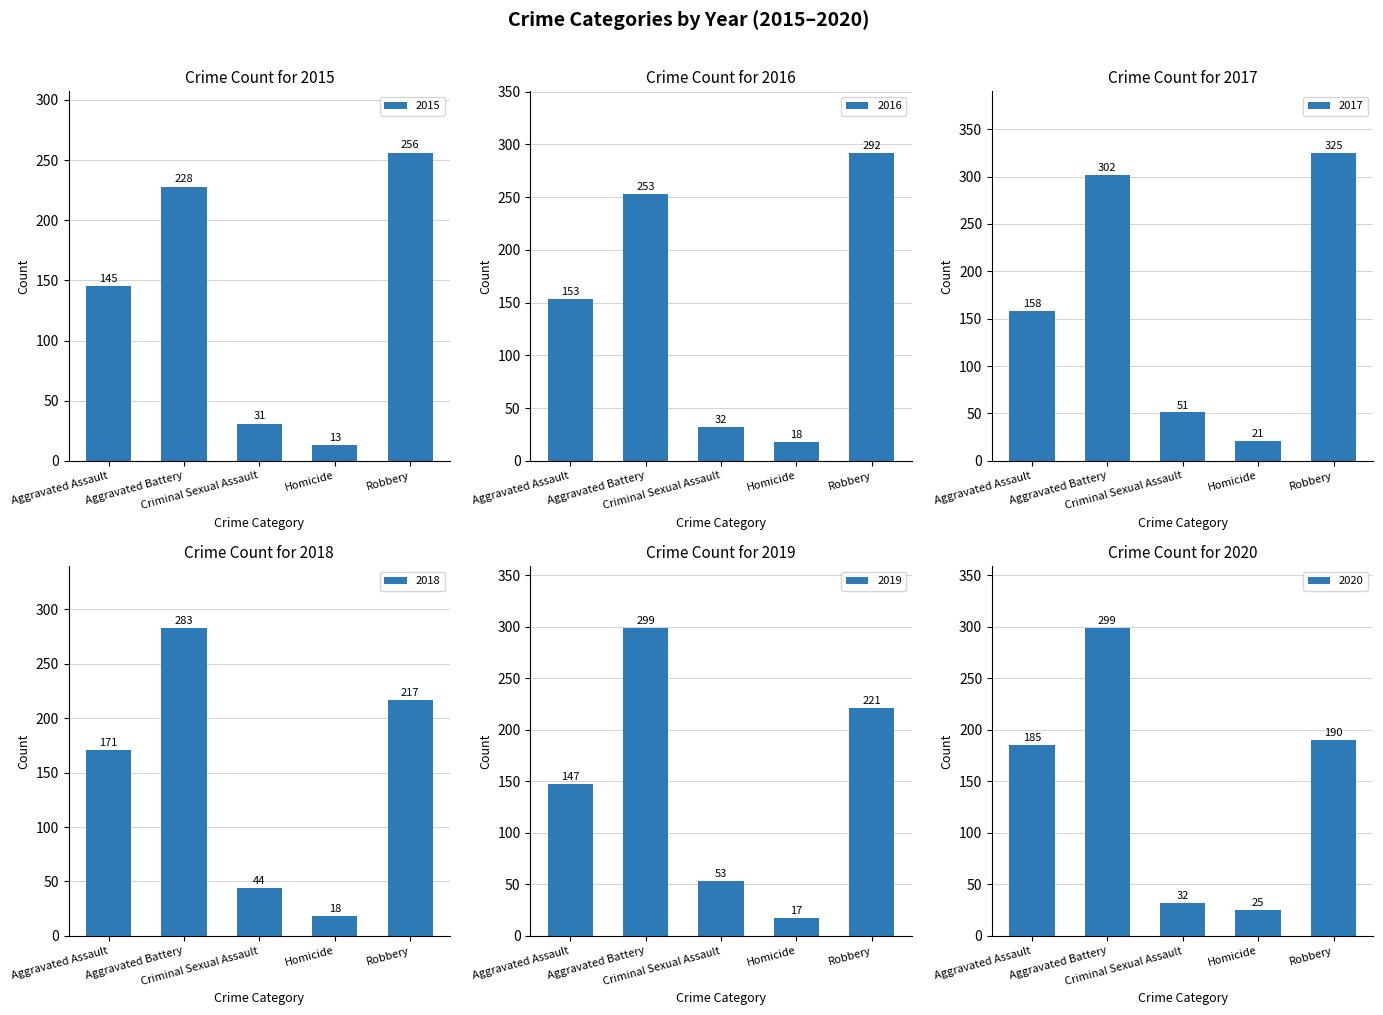

What is the value of the 2015 bar at the 5th from the left?

256